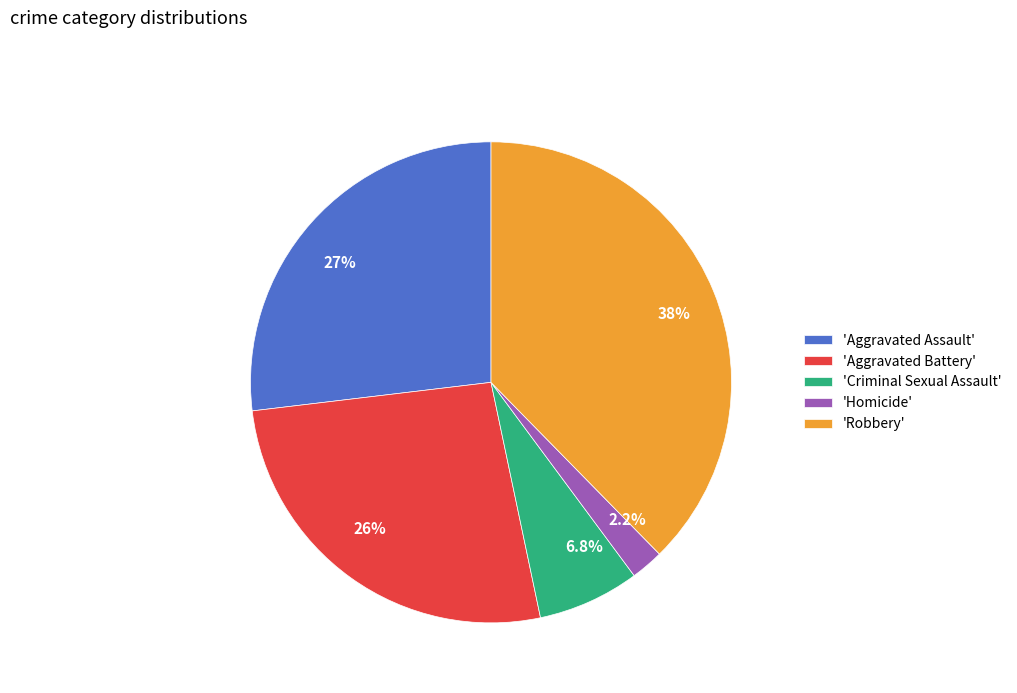

Does any single category account for the majority?

No